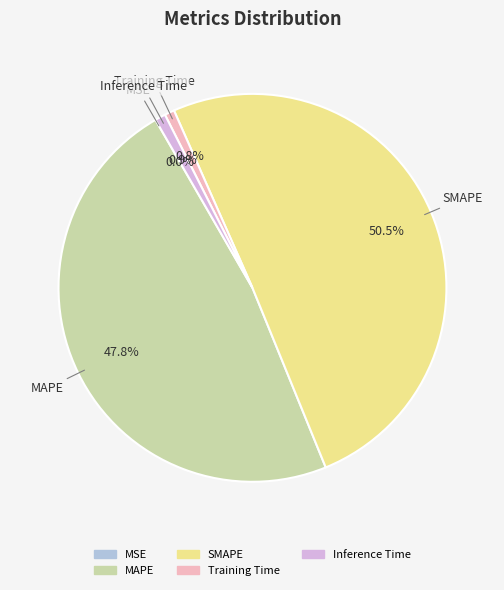

Does MAPE account for over 50% of the chart?

No